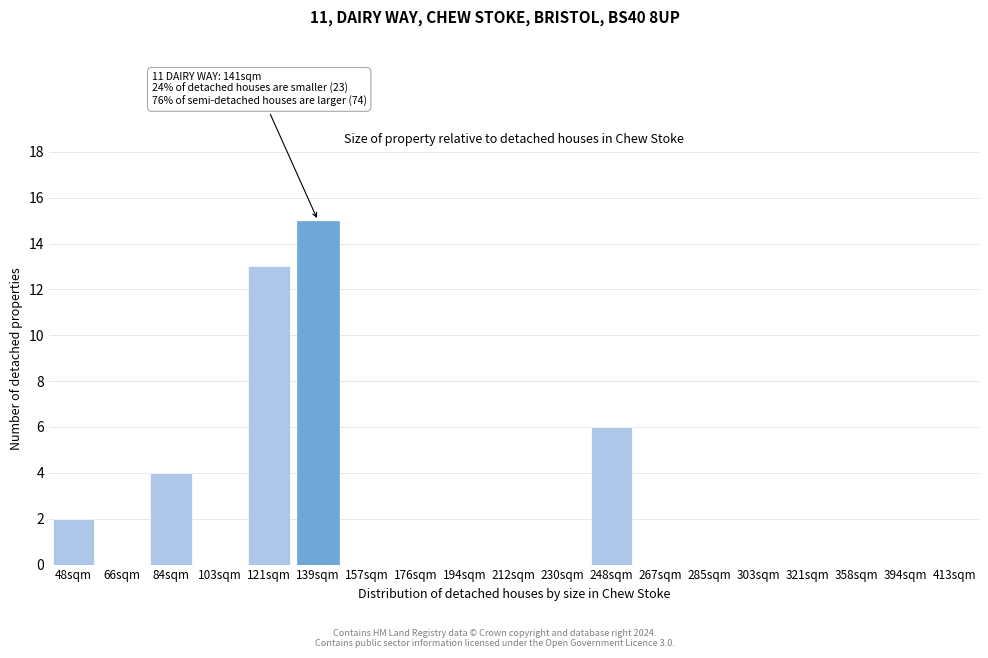

Reading right to left, transcribe all the data shown in this chart.

413sqm=0	394sqm=0	358sqm=0	321sqm=0	303sqm=0	285sqm=0	267sqm=0	248sqm=6	230sqm=0	212sqm=0	194sqm=0	176sqm=0	157sqm=0	139sqm=15	121sqm=13	103sqm=0	84sqm=4	66sqm=0	48sqm=2